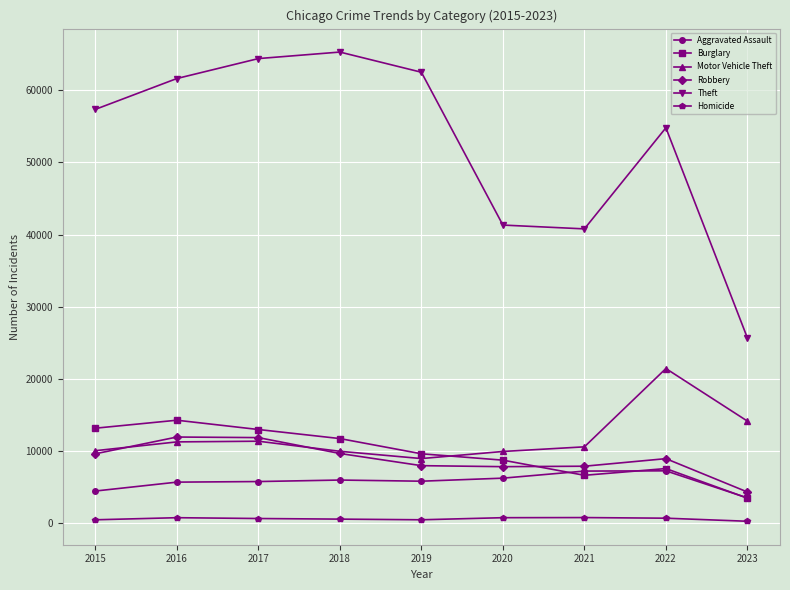

At how many categories does at least one series exceed 12757?

9